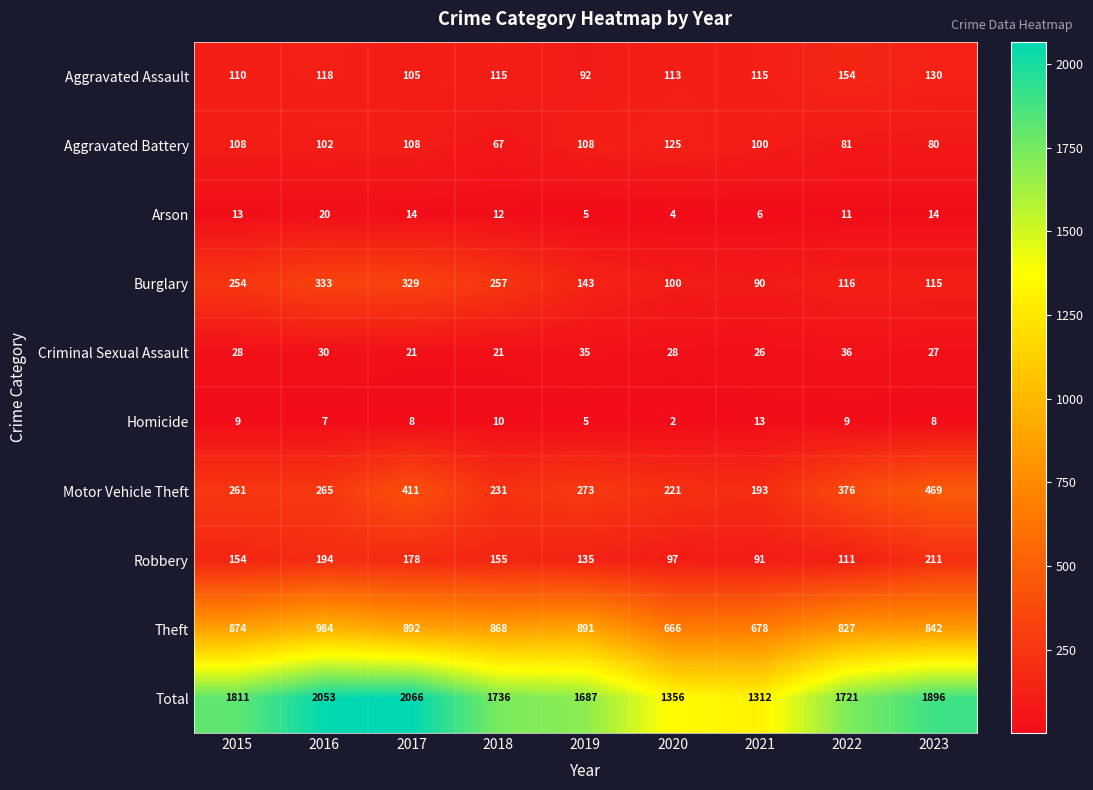

Read the Arson value at 2023, to the nearest 10.

10